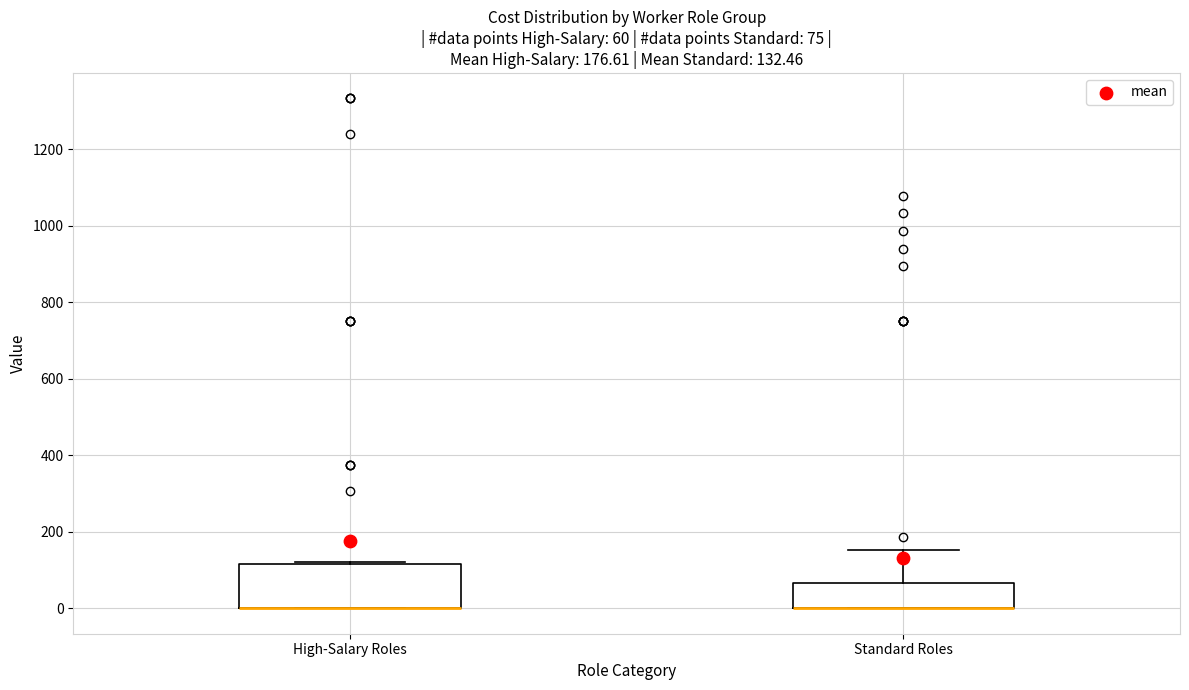

Comparing the boxes themselves (not the whiskers), which one is the tallest?

High-Salary Roles